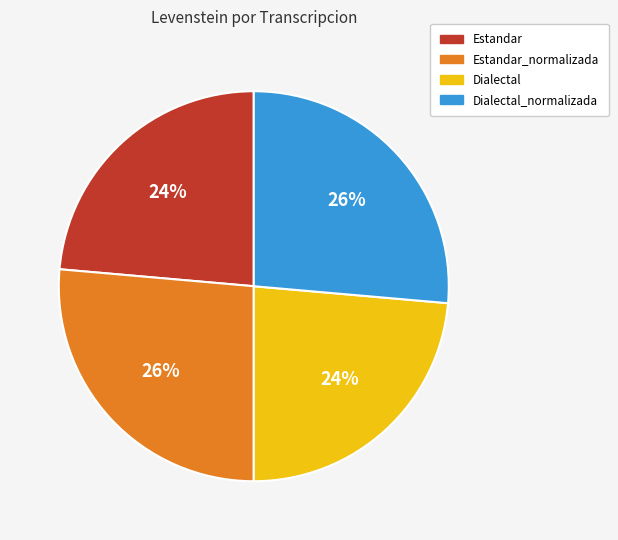

To the nearest percent, what percentage of the pie is Dialectal_normalizada?

26%